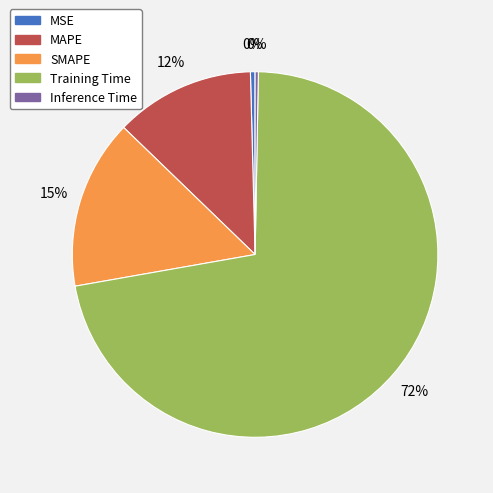

True or false: Inference Time accounts for 0% of the total.

True